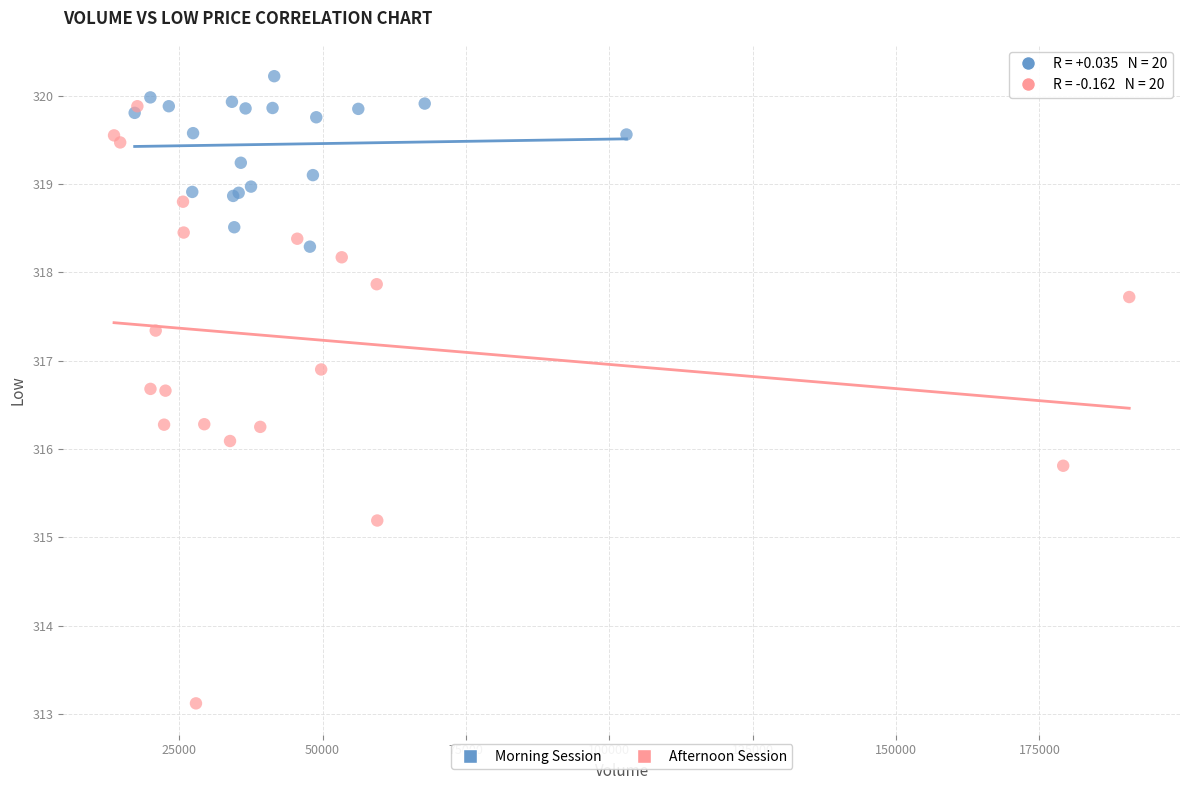

Which series contains the highest Y value?

Morning Session